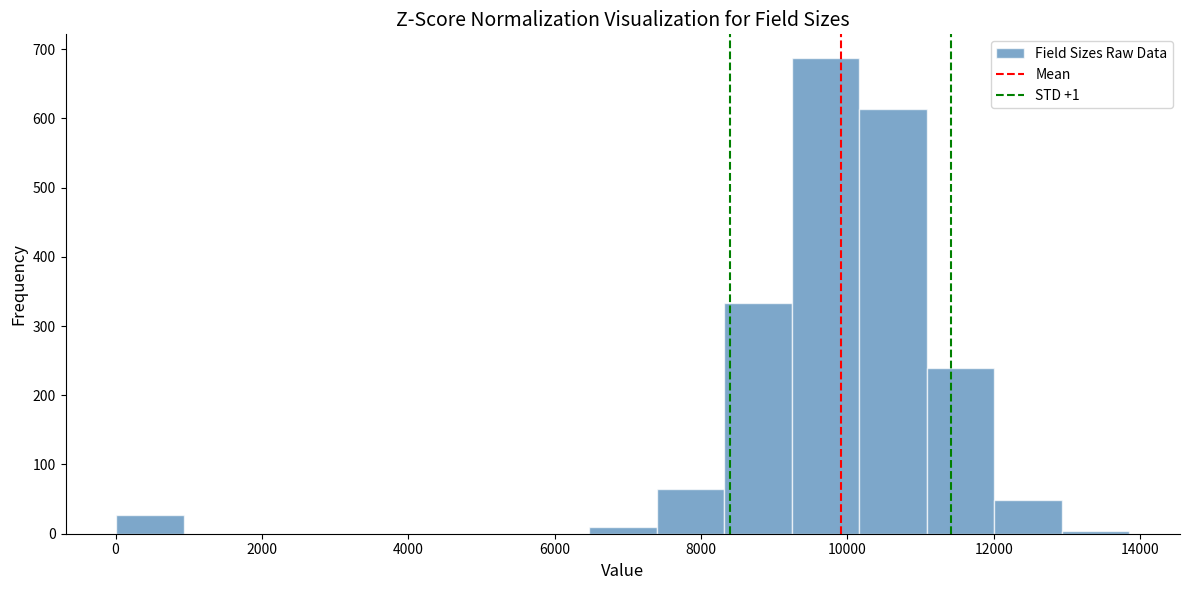

Which range on the x-axis has the tallest bar?

9200 to 10200